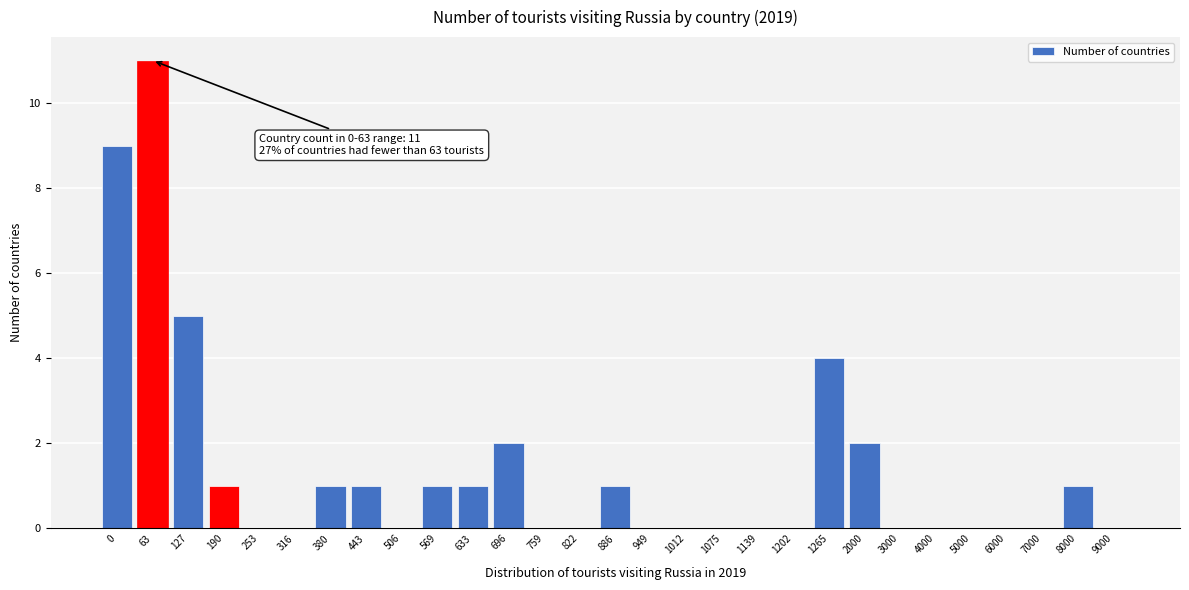

Reading left to right, what are all the values shown in this chart?

0=9	63=11	127=5	190=1	253=0	316=0	380=1	443=1	506=0	569=1	633=1	696=2	759=0	822=0	886=1	949=0	1012=0	1075=0	1139=0	1202=0	1265=4	2000=2	3000=0	4000=0	5000=0	6000=0	7000=0	8000=1	9000=0